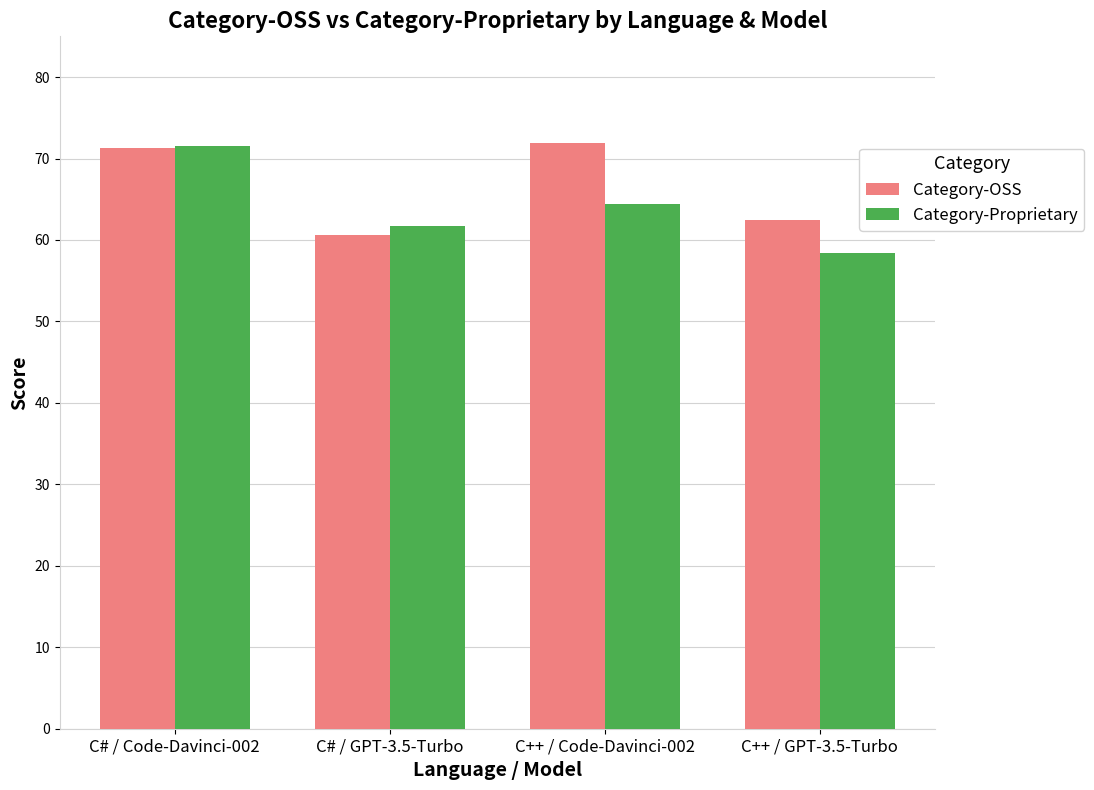

What position from the left is C# / Code-Davinci-002?

1